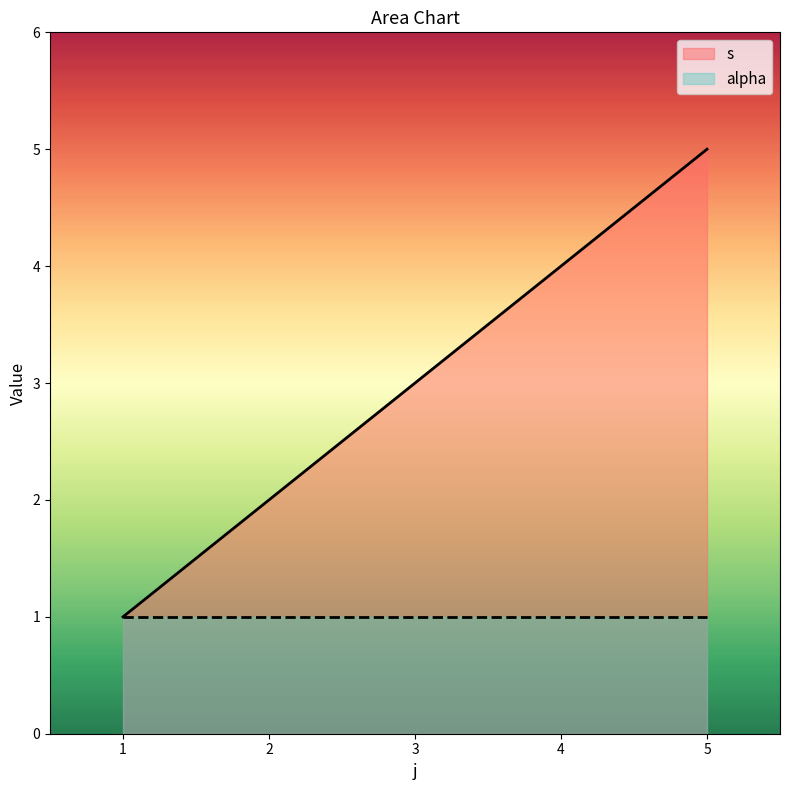

True or false: s has a value of 0 at 1.

False